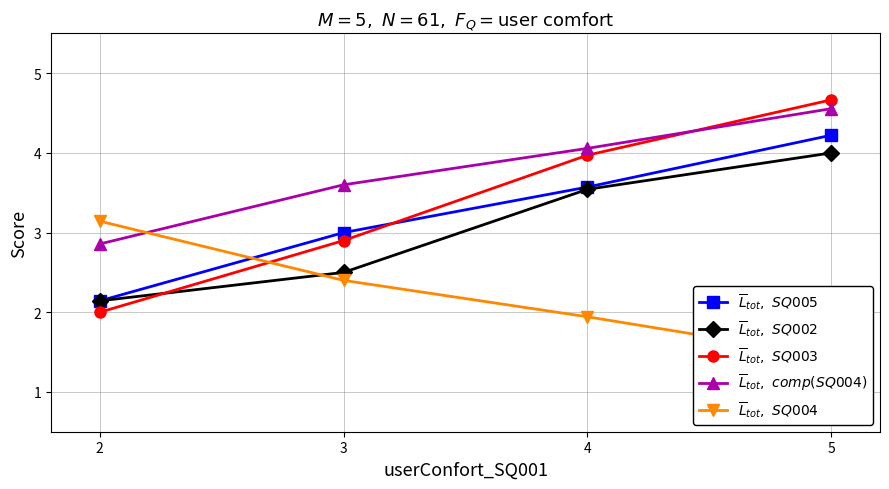

Between which two adjacent categories do $\overline{L}_{tot},\ SQ005$ and $\overline{L}_{tot},\ SQ004$ first intersect?

2 and 3